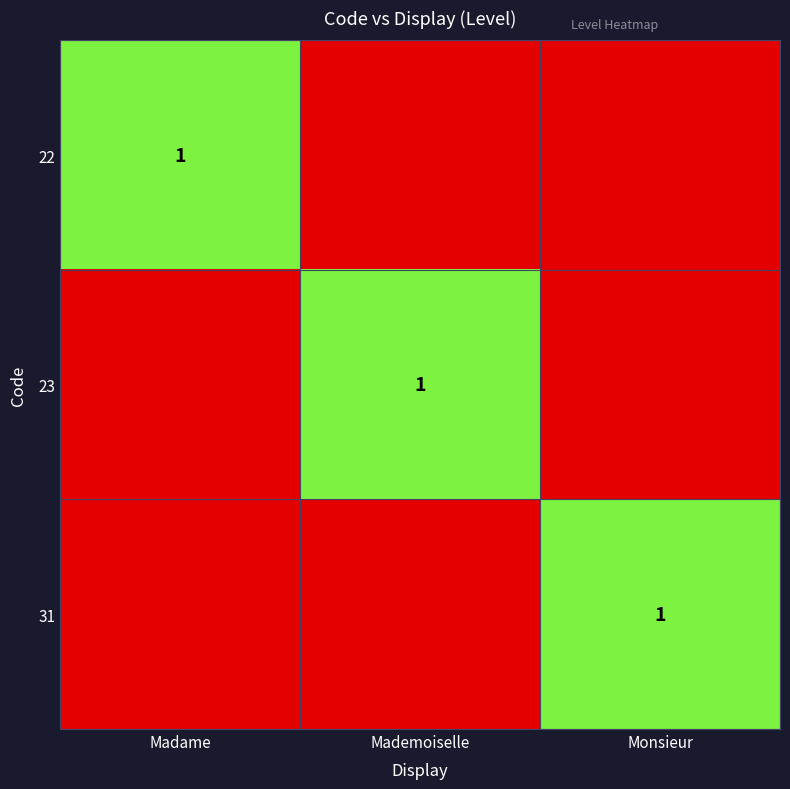

At Madame, list the series in order from smallest to largest.

23, 31, 22